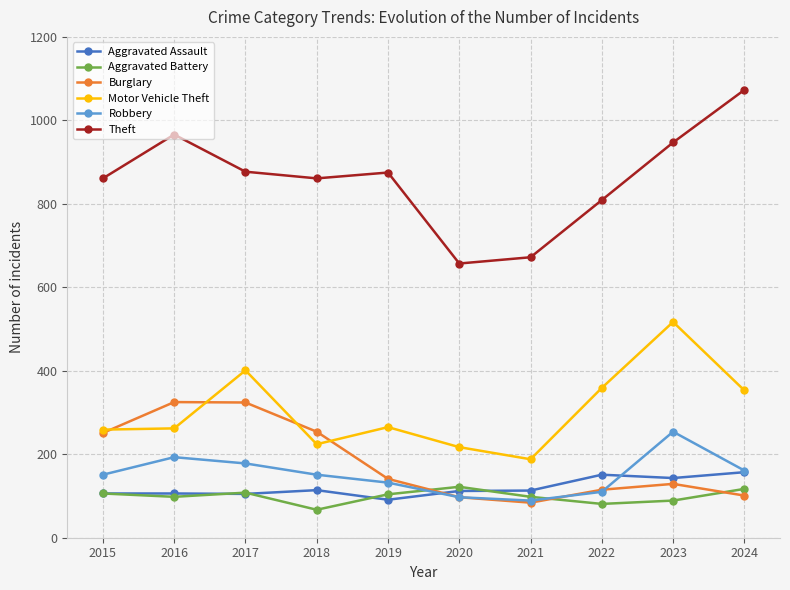

Rank the series at 2018 from highest to lowest value.

Theft, Burglary, Motor Vehicle Theft, Robbery, Aggravated Assault, Aggravated Battery